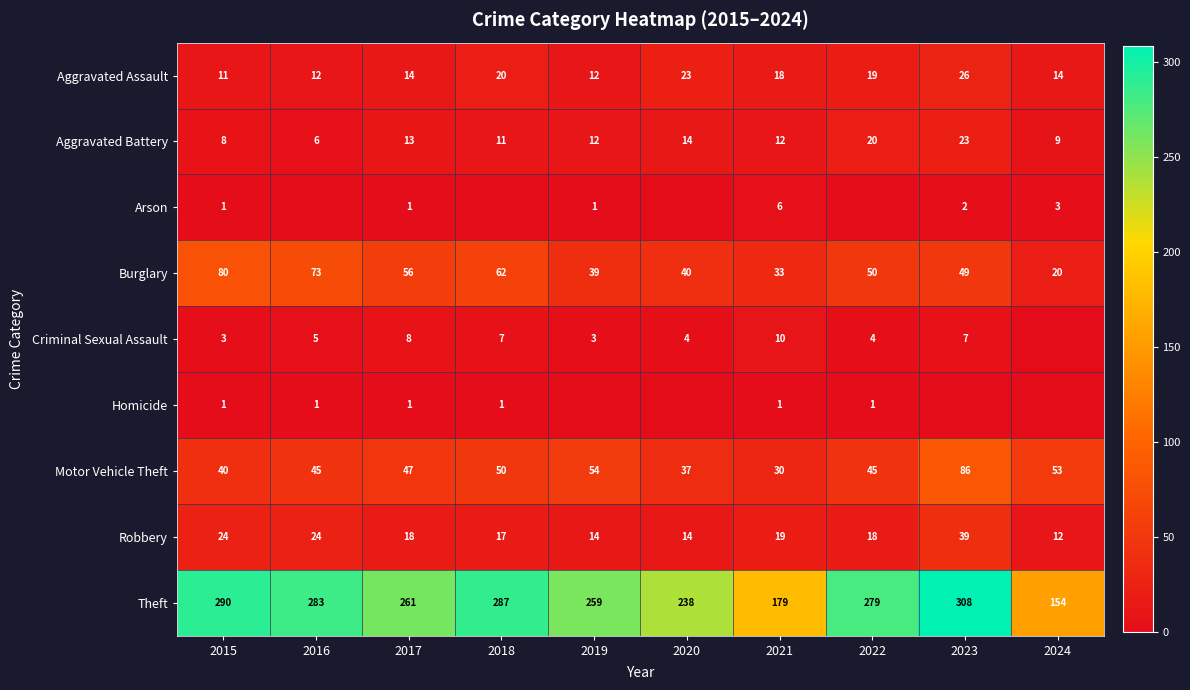

True or false: Aggravated Battery has a value of 13 at 2017.

True